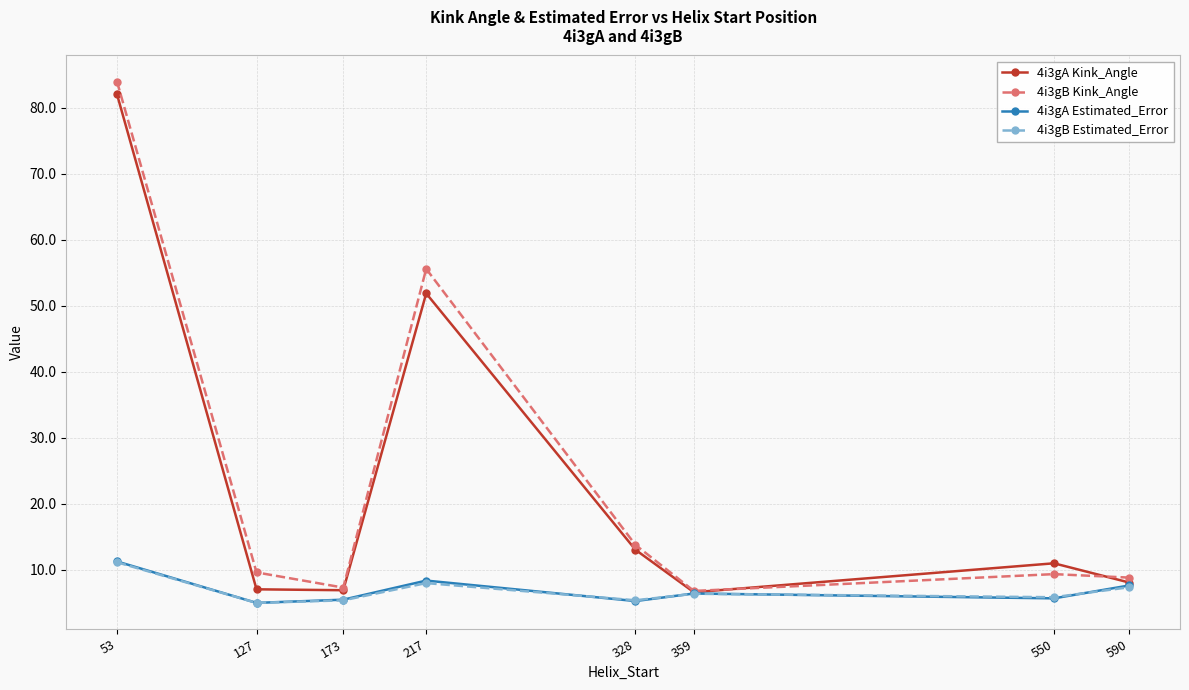

What is the average value of the 4i3gB Kink_Angle series?

24.4